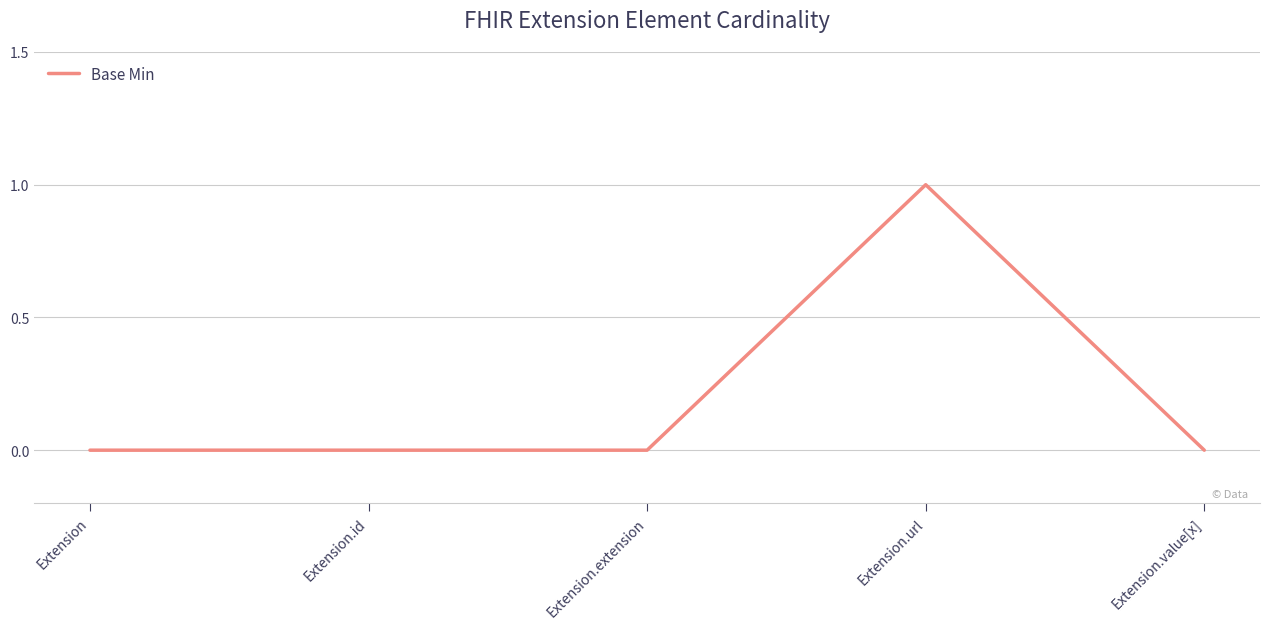

Which label corresponds to the largest value in the chart?

Extension.url